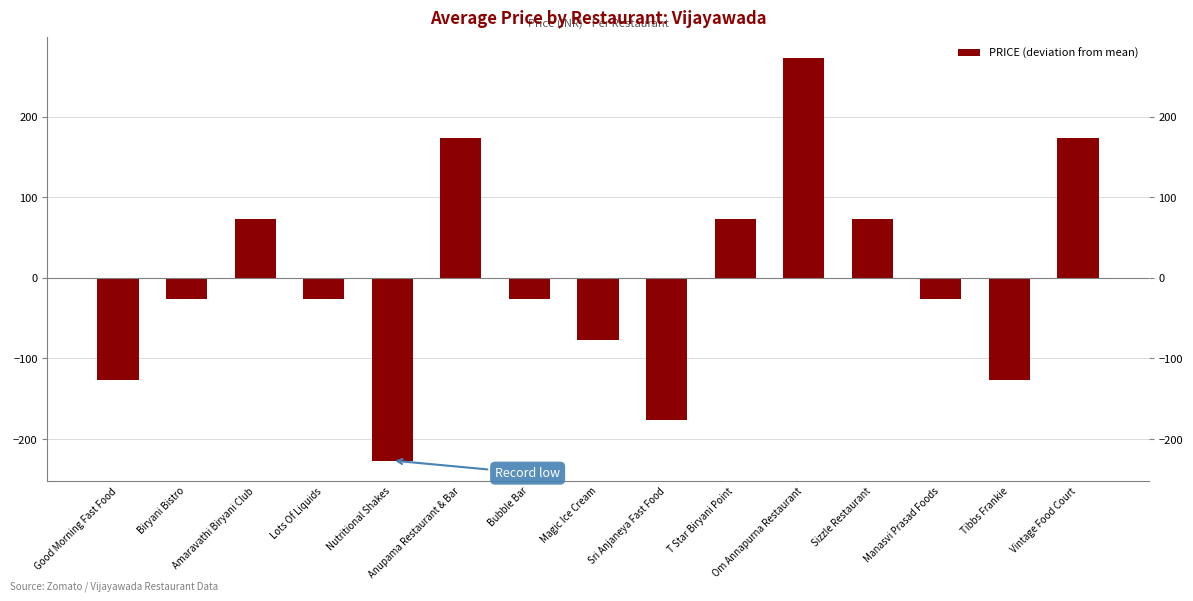

How many negative values are there?

9